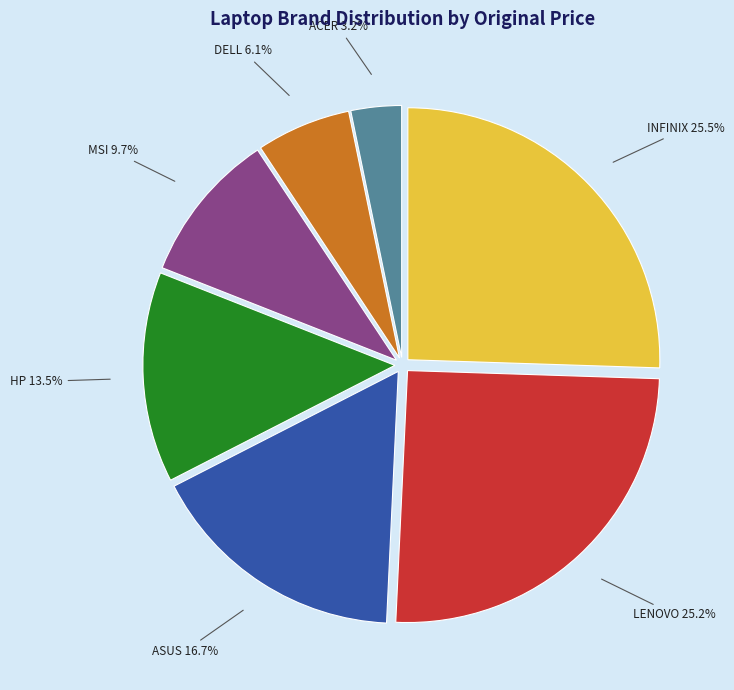

Does any single category account for the majority?

No